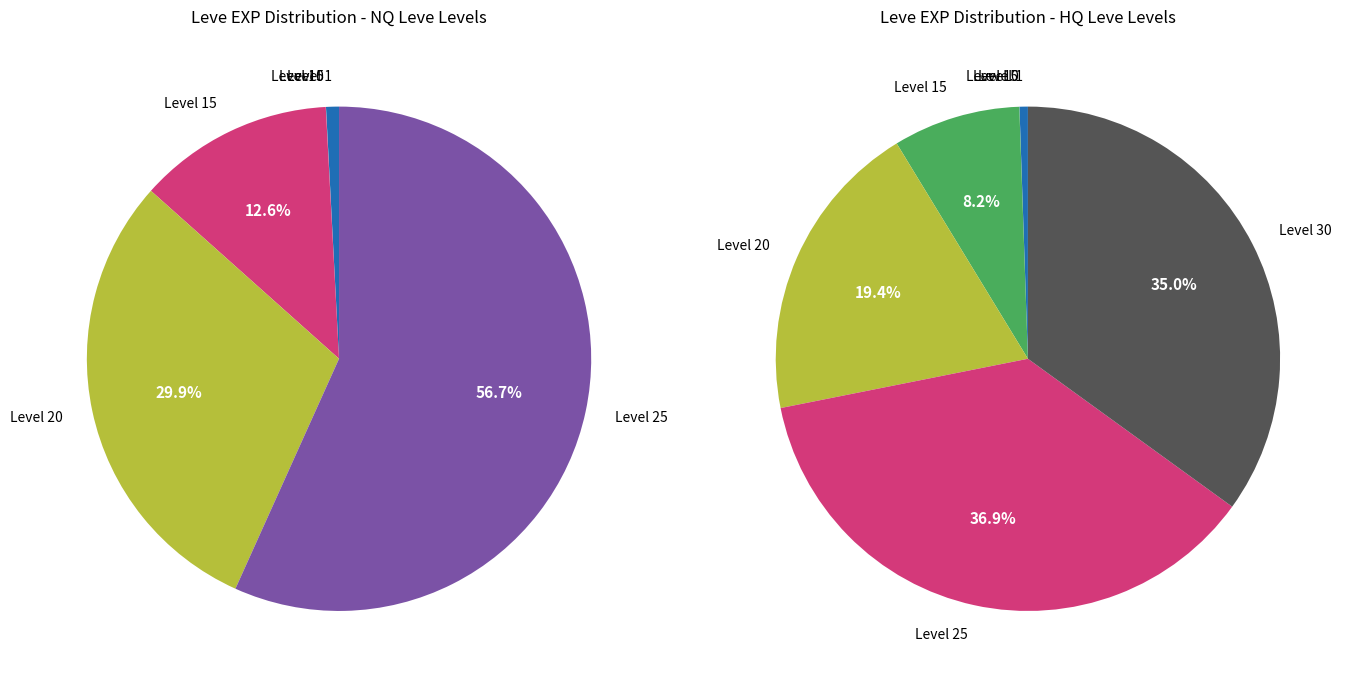

Between 1 and 15, which is larger?

15